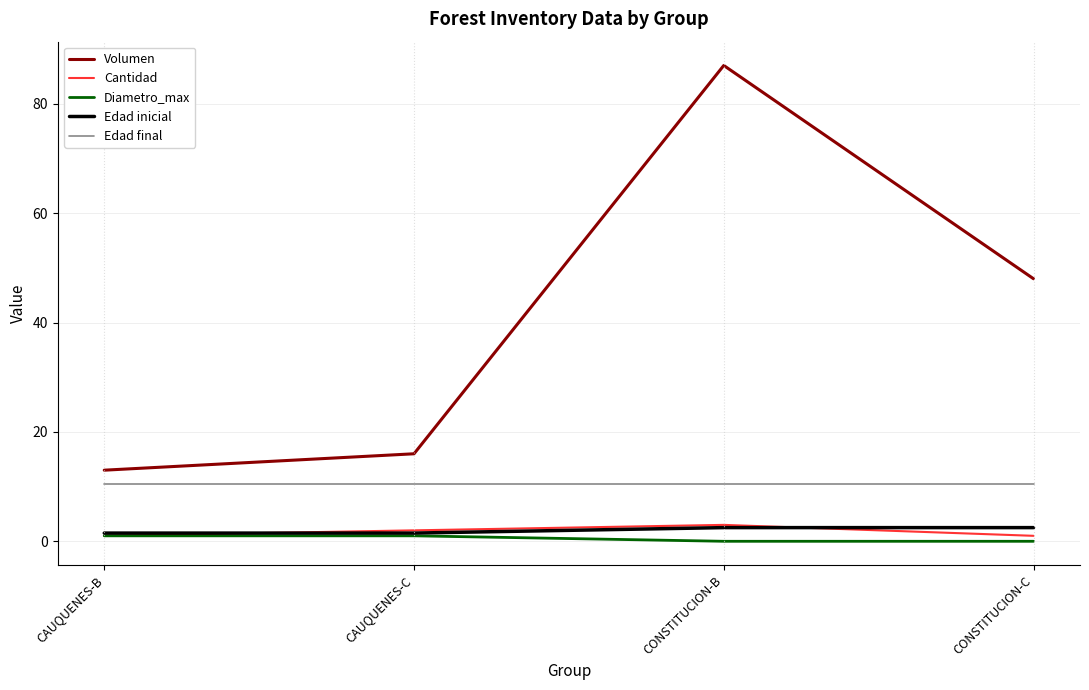

What is the approximate value of Edad final at CAUQUENES-C?

10.5